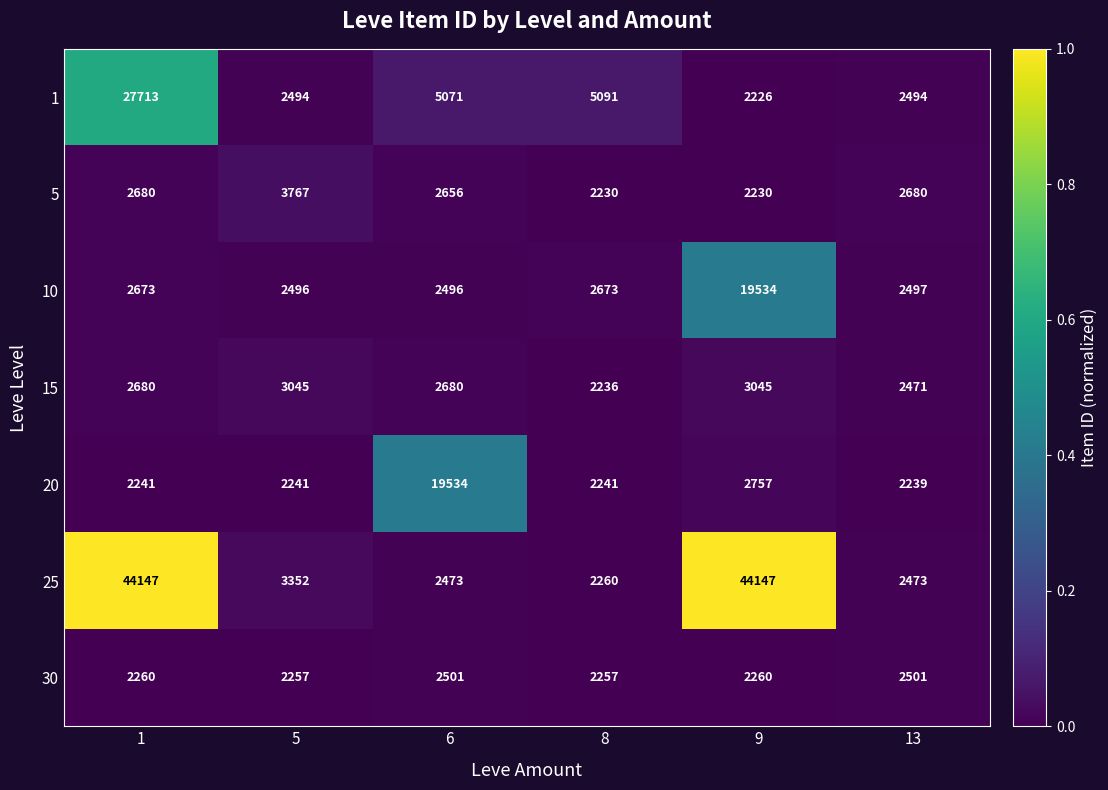

Rank the series at 13 from highest to lowest value.

5, 30, 10, 1, 25, 15, 20